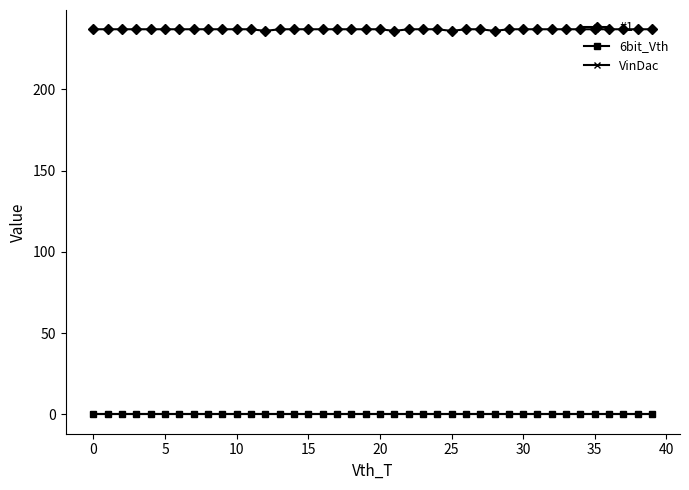

Does the chart have visible grid lines?

No